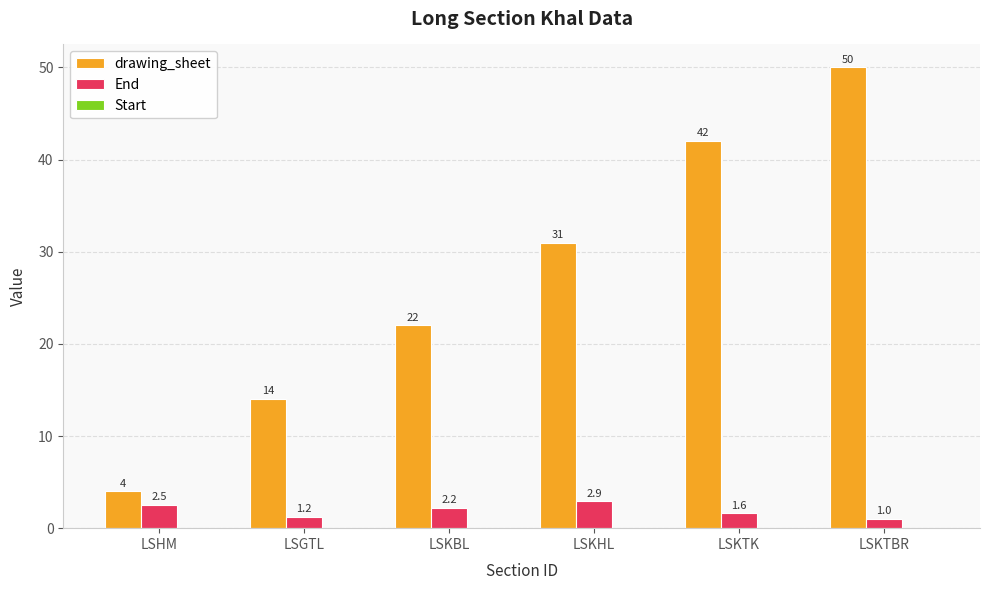

List the series in order of their overall mean, highest first.

drawing_sheet, End